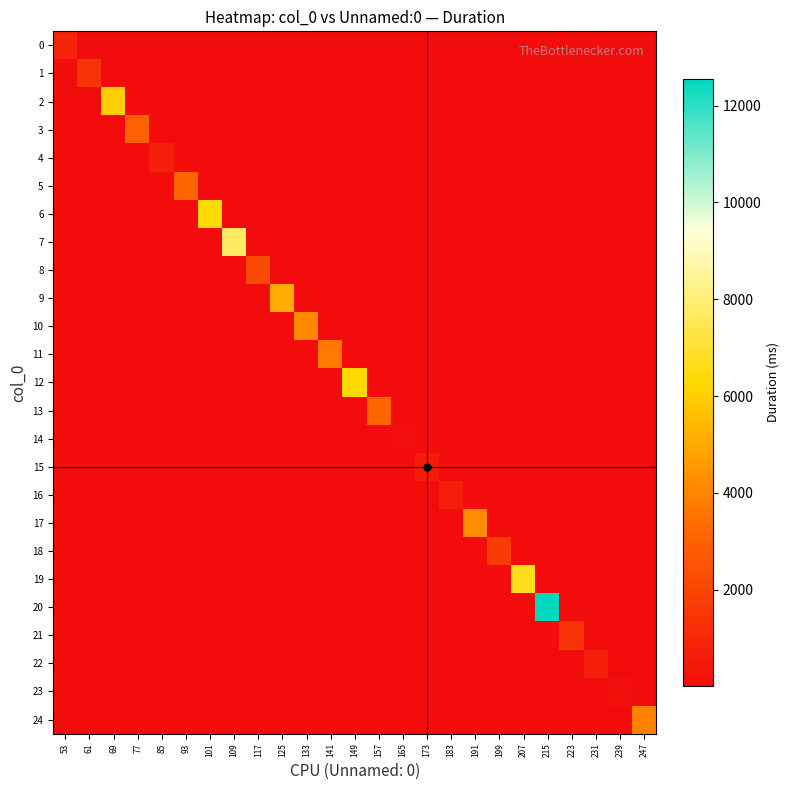

How many categories are shown in the chart?

25